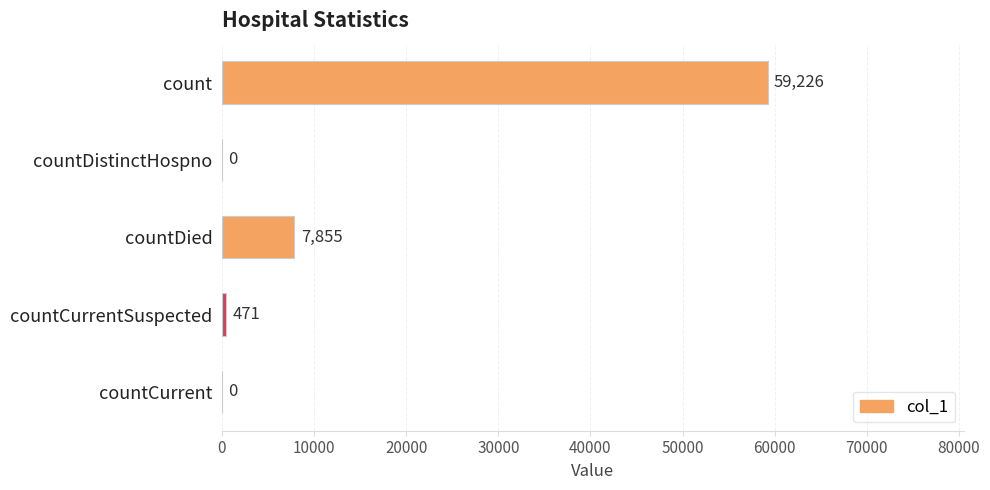

What is the sum of the values at count and countCurrentSuspected?

59697